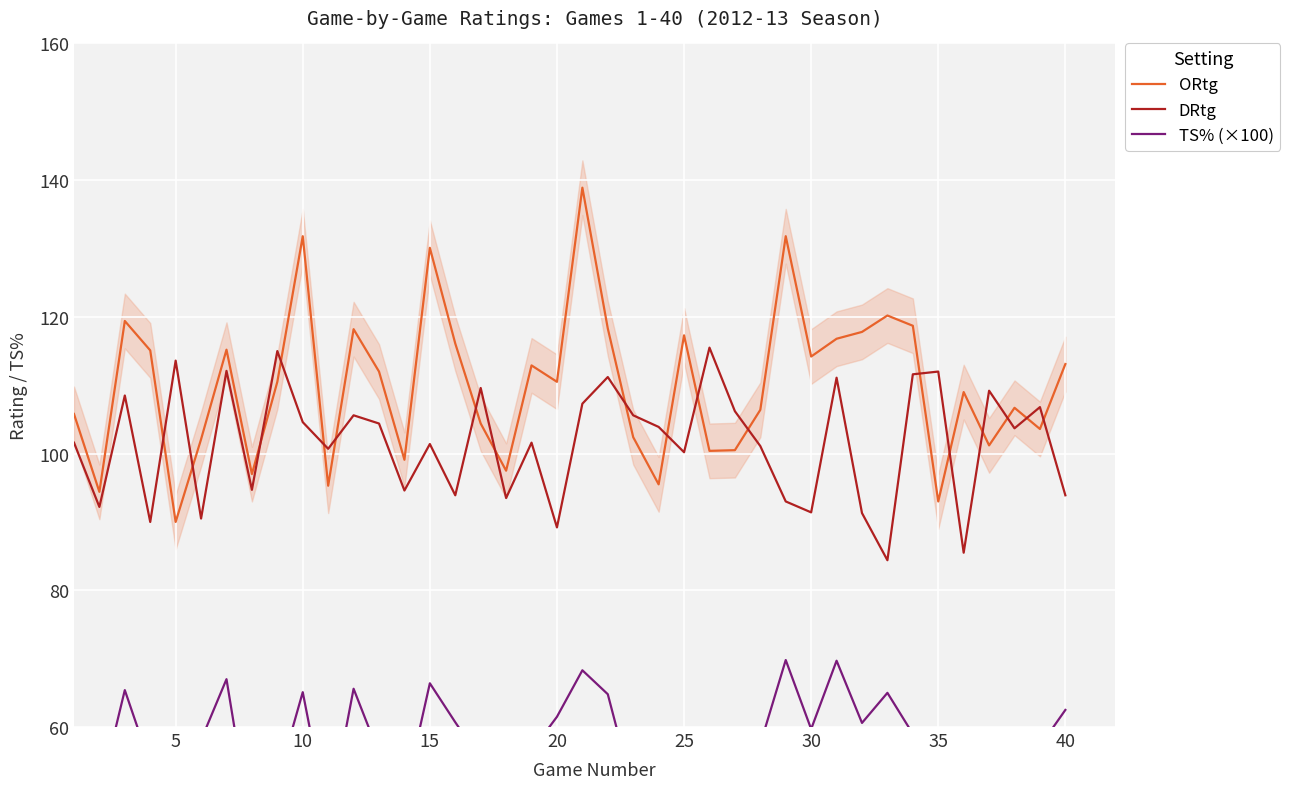

Read the DRtg value at 10.

104.6